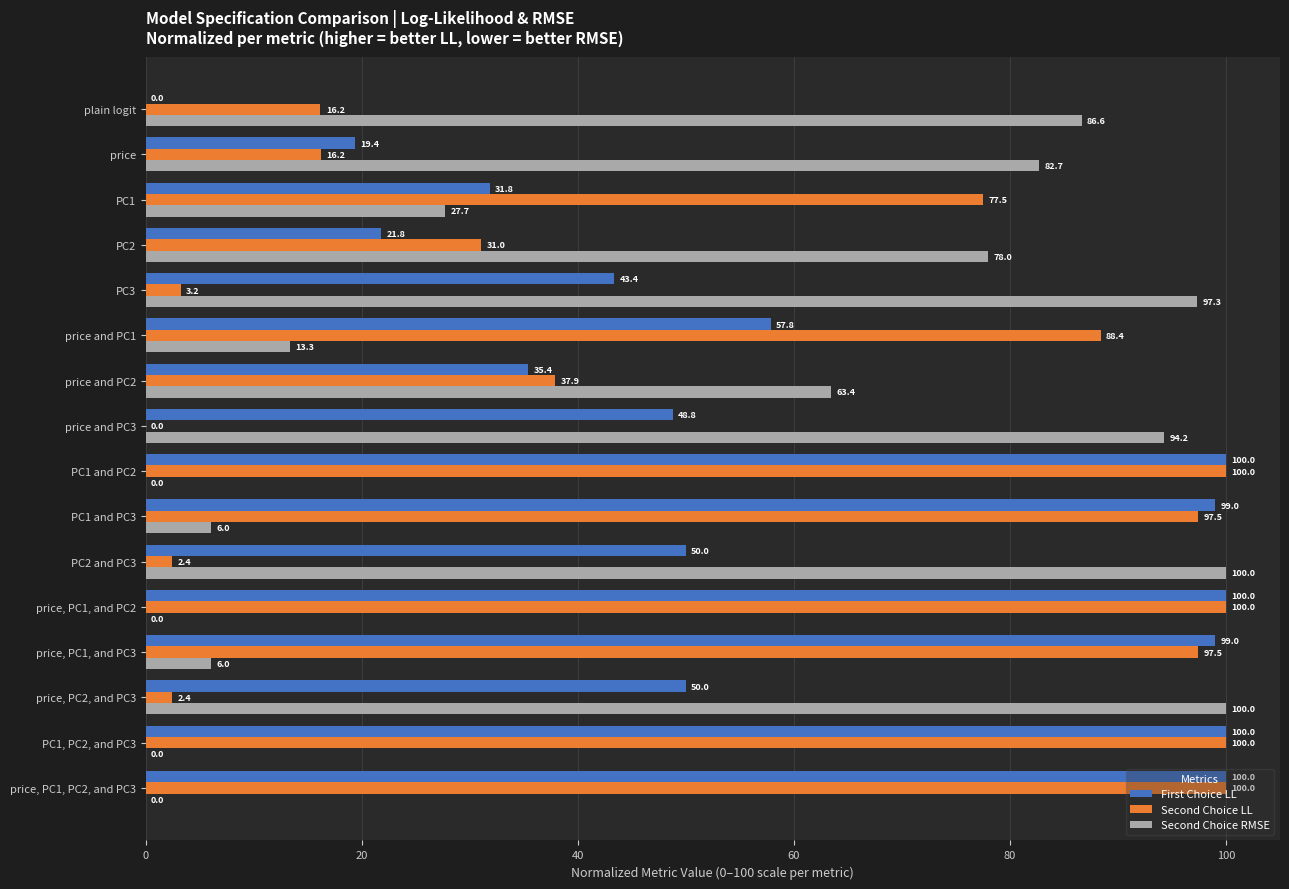

What is the sum of all First Choice LL values?

956.3